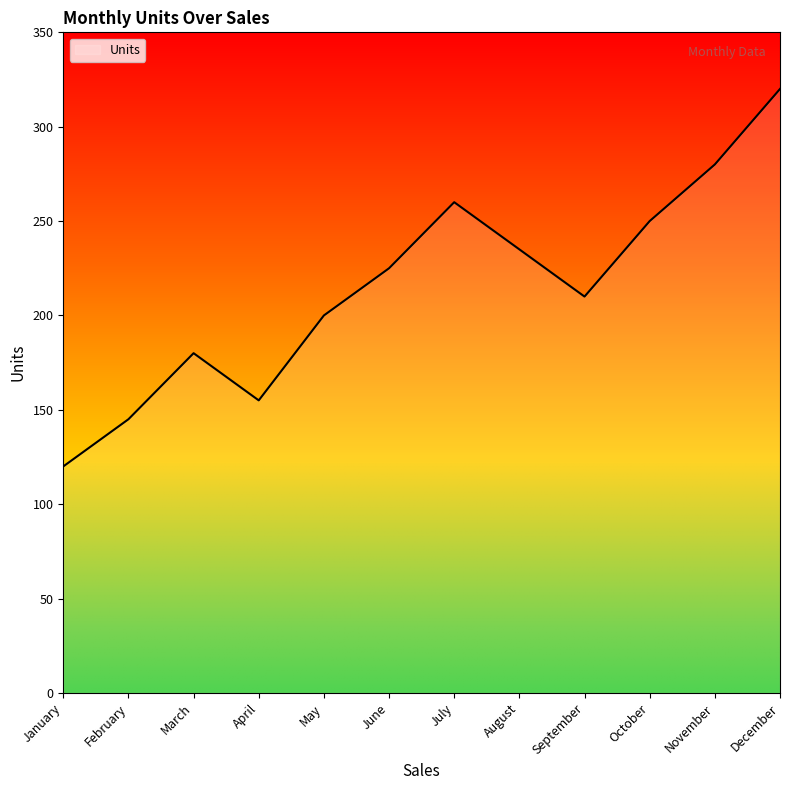

What is the difference between the values at July and October?

10